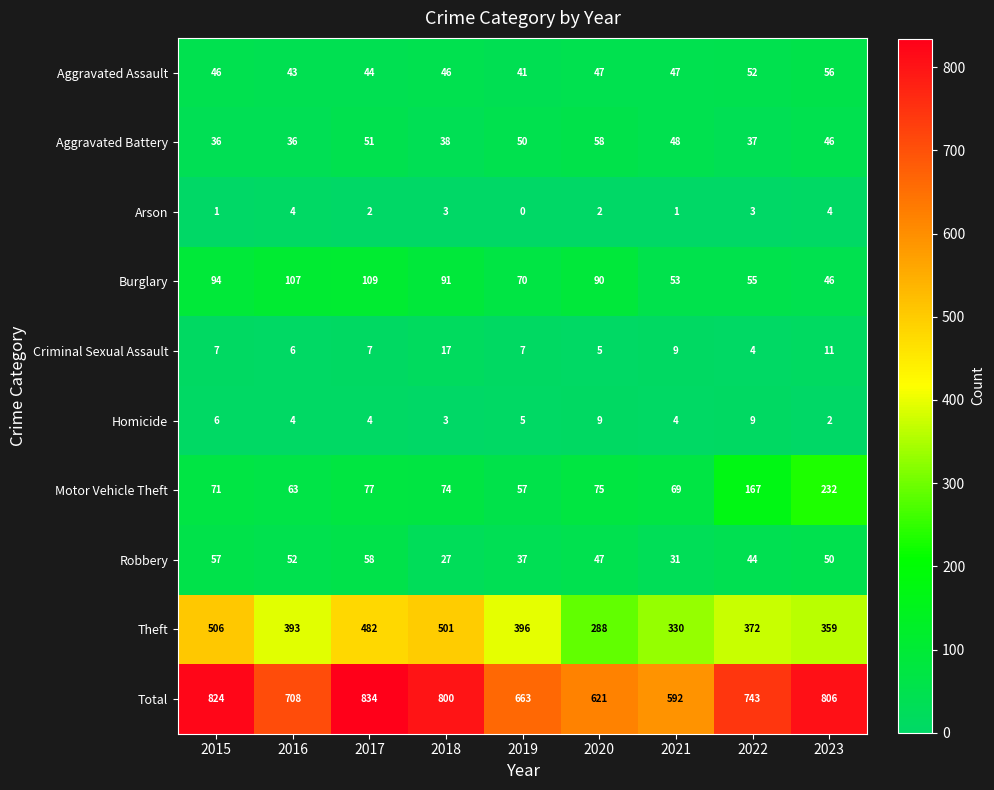

The value of Arson at 2018 is 5. True or false?

False